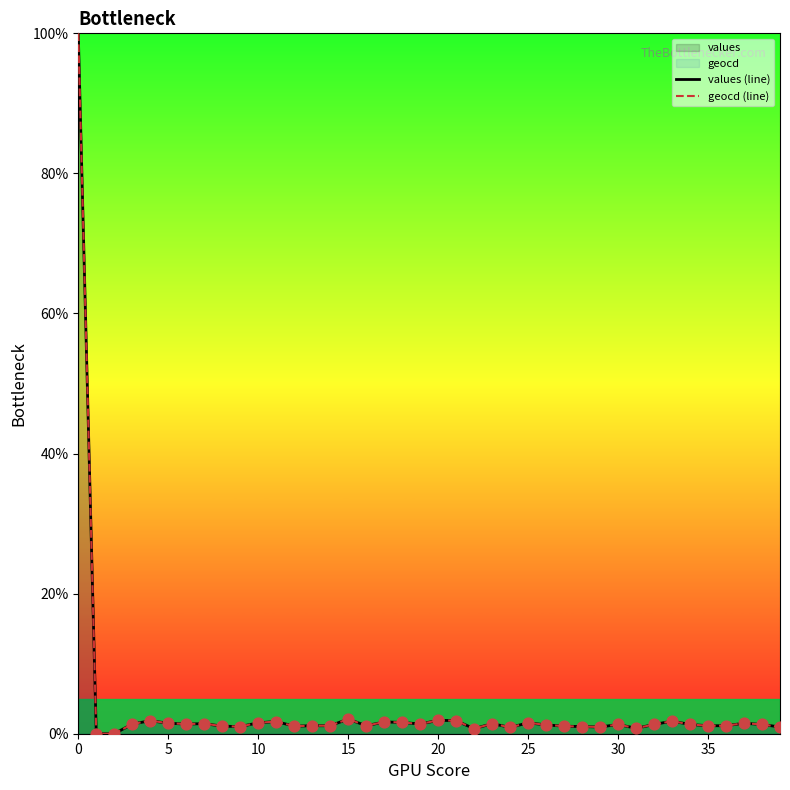

At how many categories does at least one series exceed 82?

1